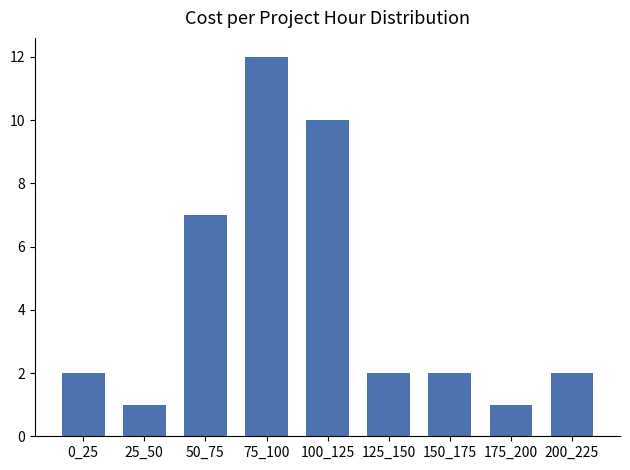

Reading left to right, list all the values displayed in this chart.

2	1	7	12	10	2	2	1	2